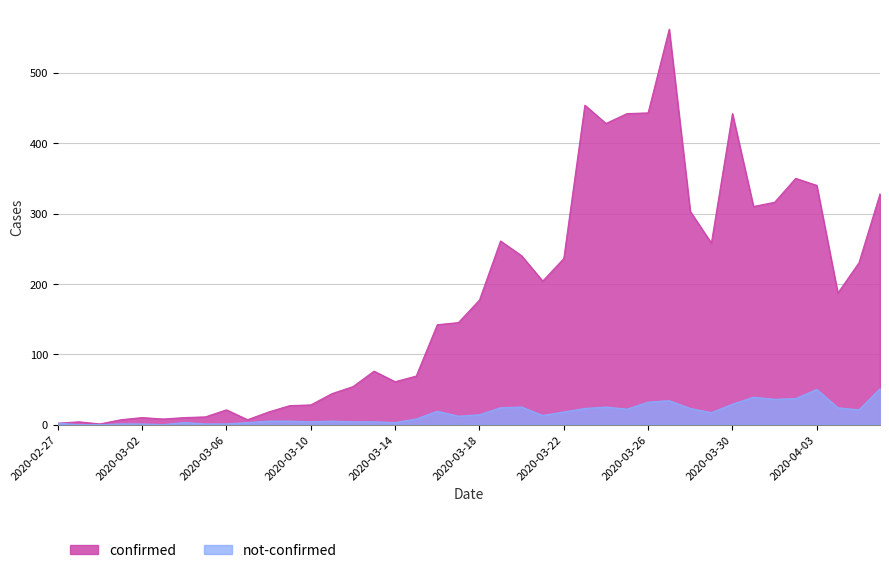

True or false: not-confirmed and confirmed cross at least once.

False